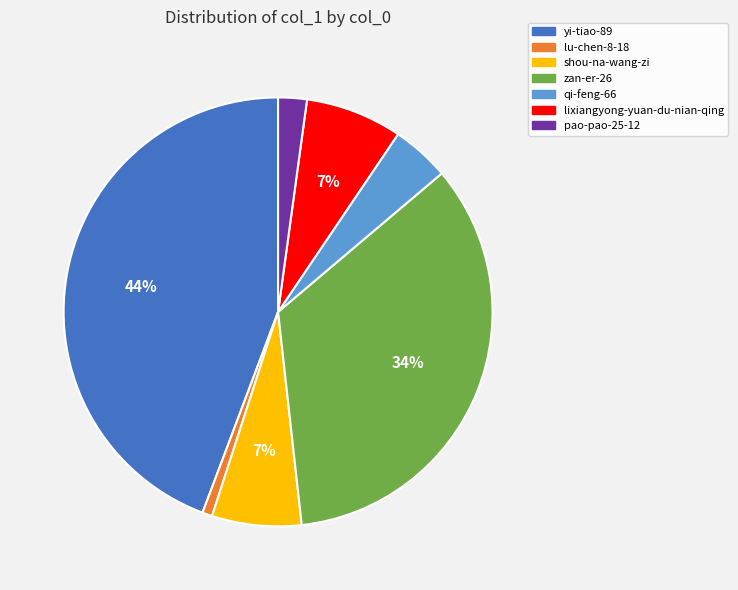

Is there a majority slice in this chart?

No